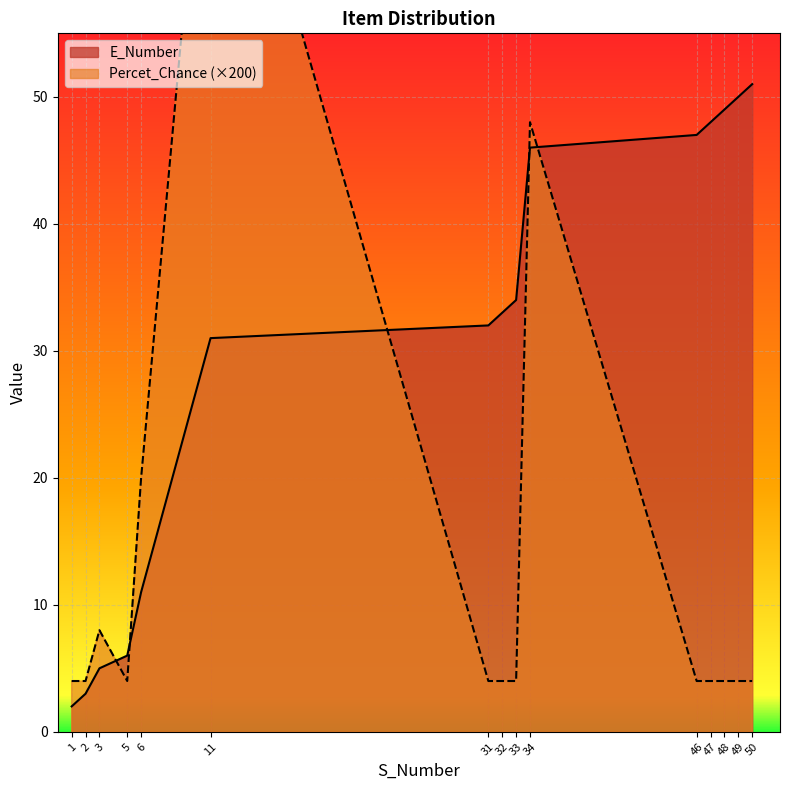

True or false: E_Number has a value of 48 at 47.

True